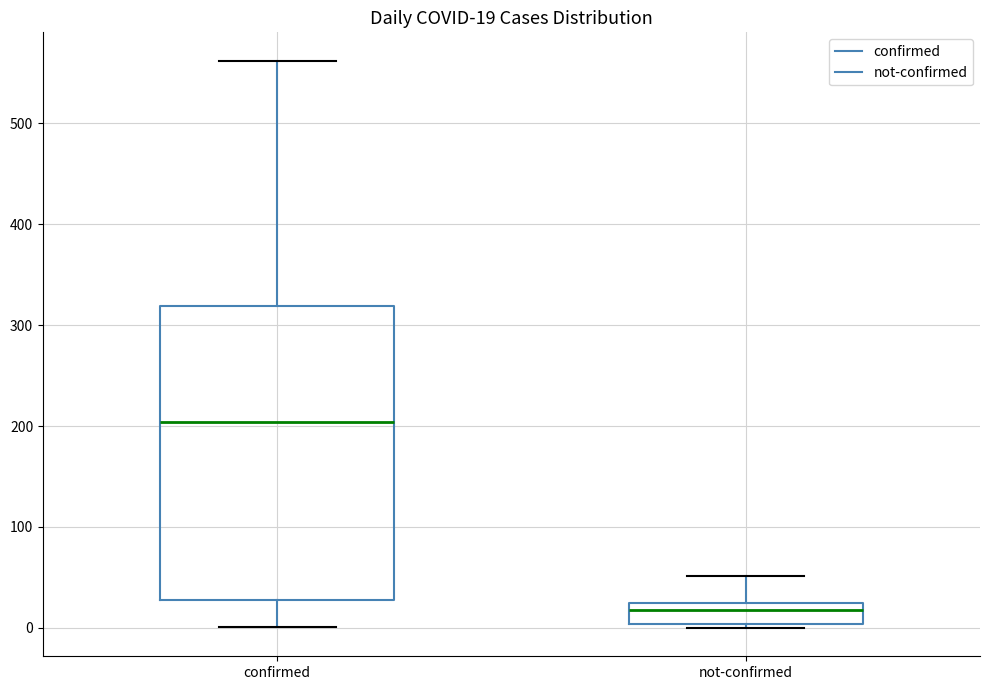

Which box's median line is the highest?

confirmed